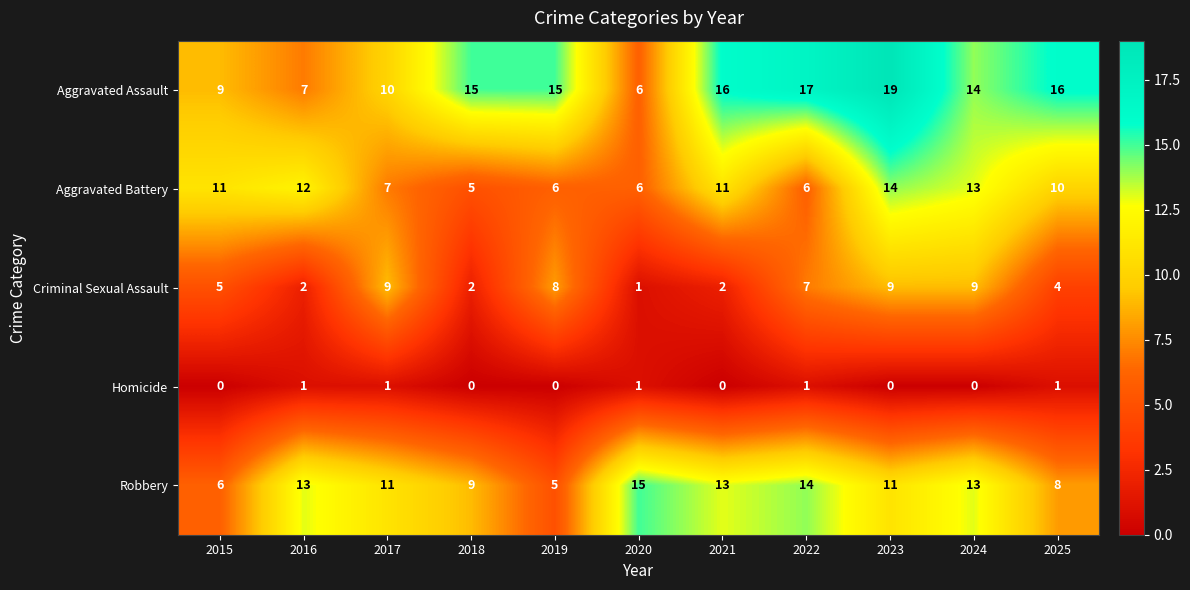

What is the maximum value shown in the chart?

19